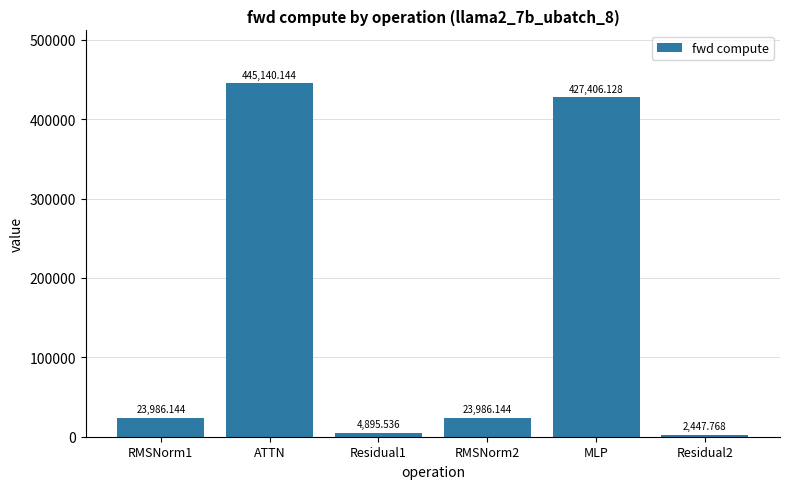

Which label corresponds to the largest value in the chart?

ATTN